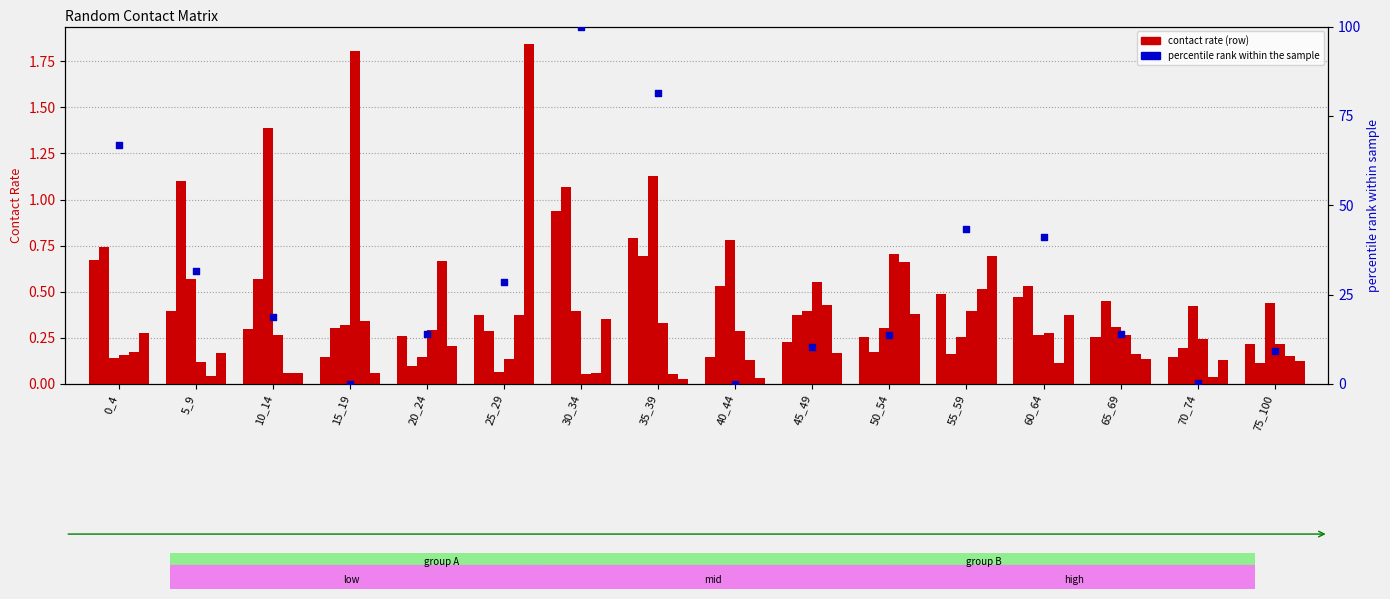

At how many categories does at least one series exceed 0?

16